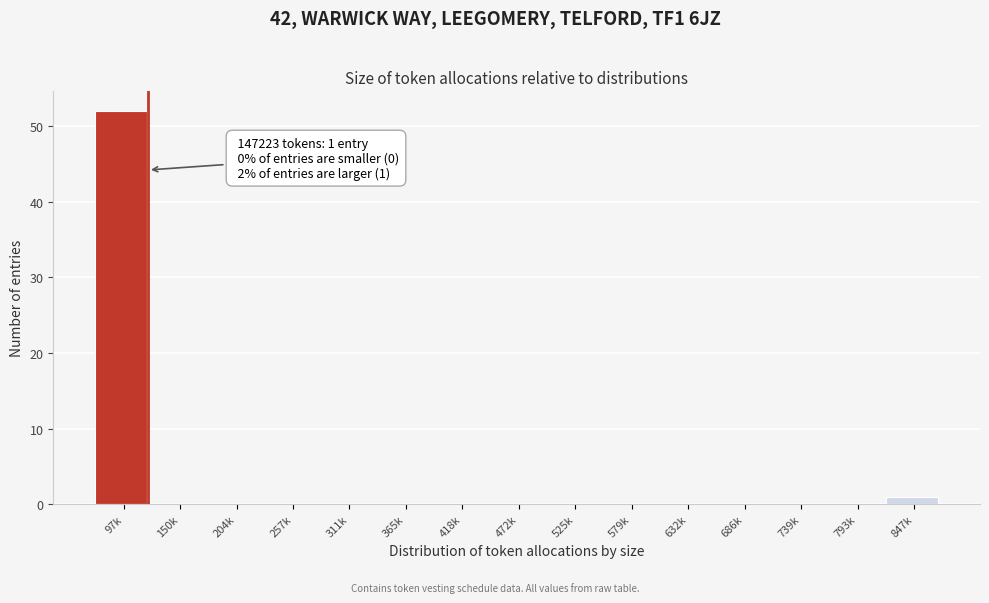

Reading right to left, list all the values displayed in this chart.

847k=1	793k=0	739k=0	686k=0	632k=0	579k=0	525k=0	472k=0	418k=0	365k=0	311k=0	257k=0	204k=0	150k=0	97k=52